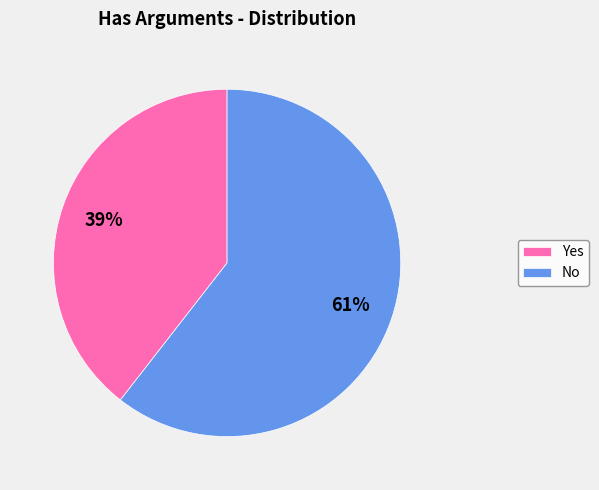

True or false: Yes accounts for 47% of the total.

False